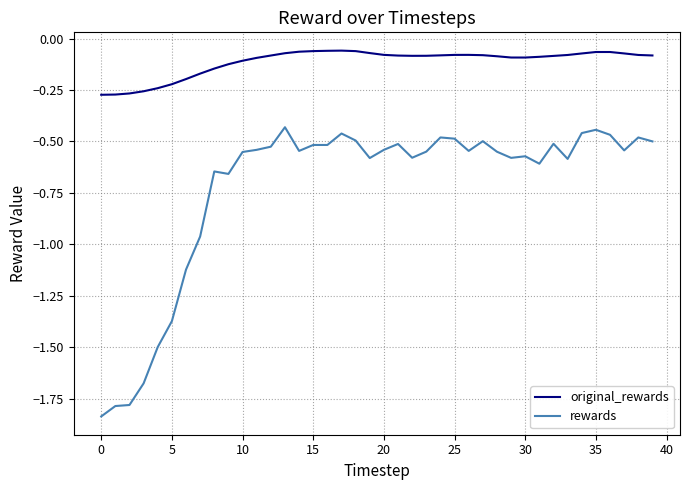

Count the number of categories in the chart.

40